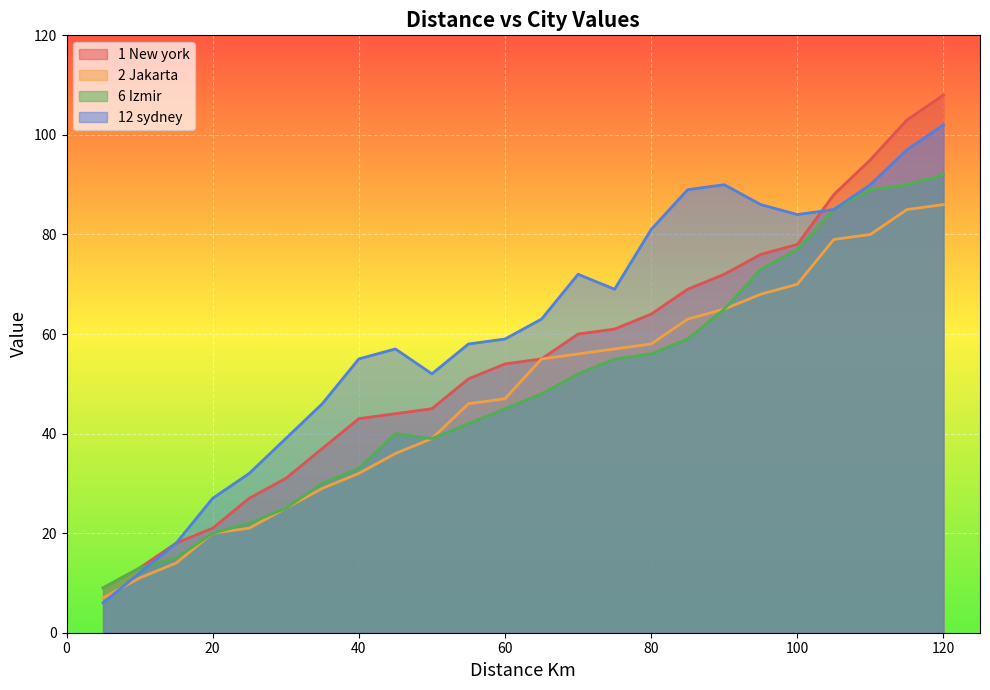

Count the number of data series in this chart.

4